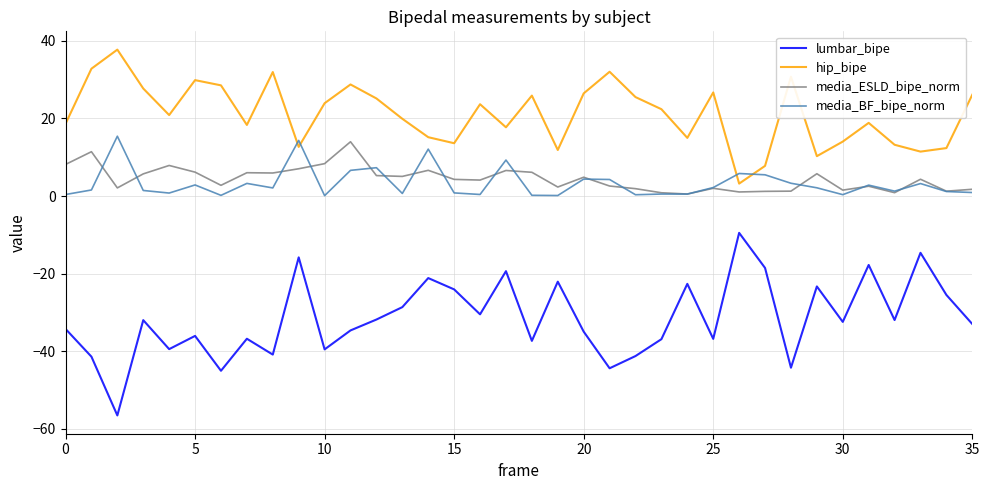

True or false: media_BF_bipe_norm has more than 2 interior local peaks.

True